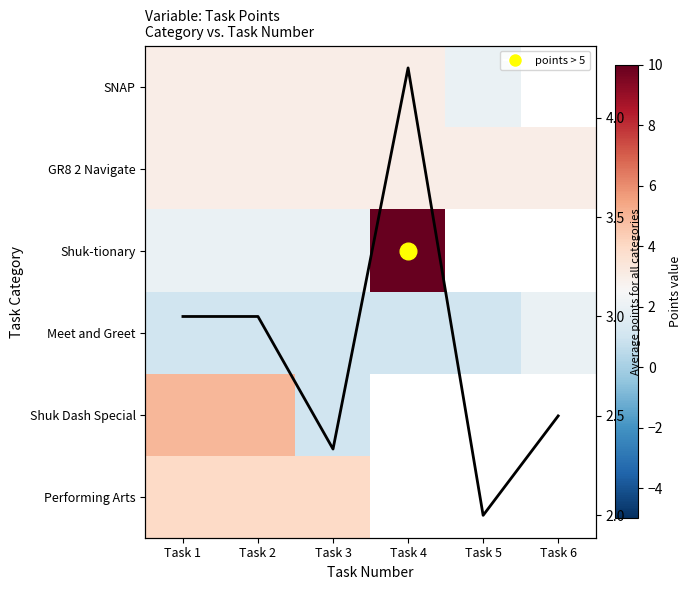

Rank the series at Task 2 from lowest to highest value.

Meet and Greet, Shuk-tionary, GR8 2 Navigate, SNAP, Average points
for all categories, Performing Arts, Shuk Dash Special